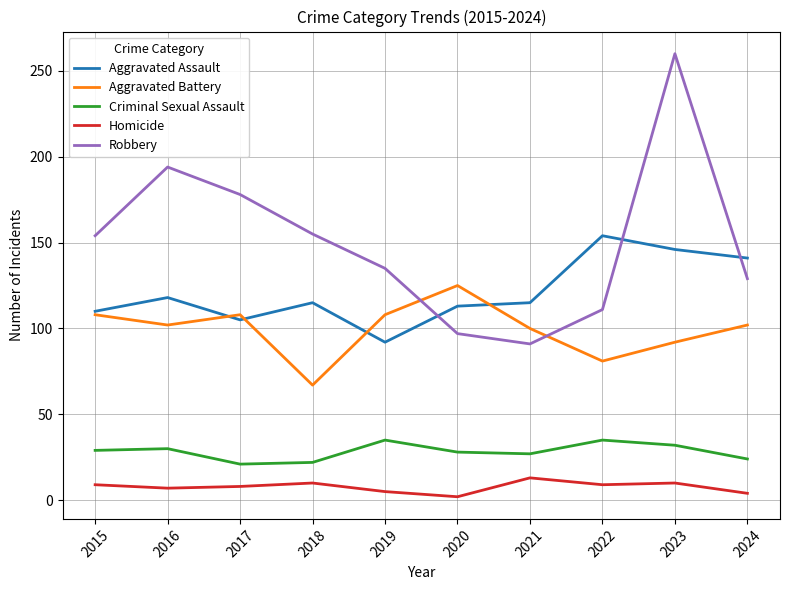

Which category has the highest value in the Aggravated Assault series?

2022